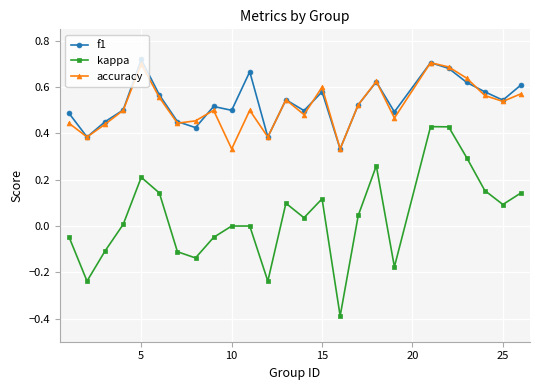

Which series ends up on top after the final intersection of f1 and accuracy?

f1